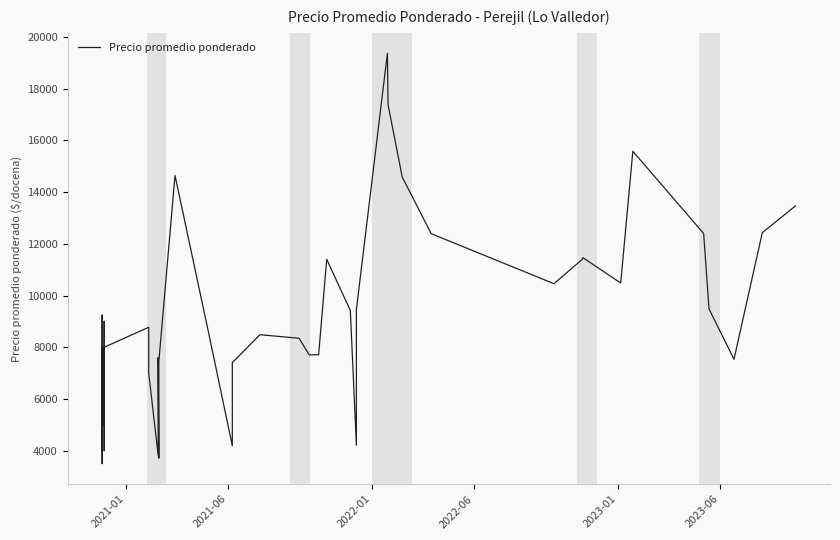

What is the average value?

9225